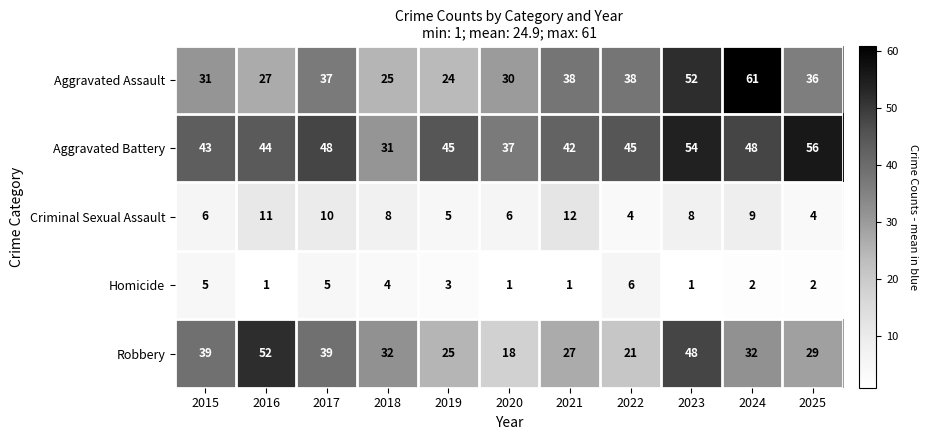

What is the smallest value displayed?

1